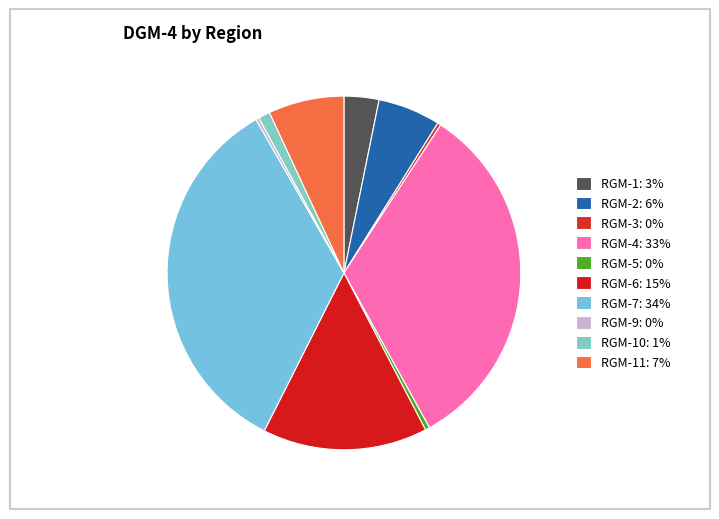

How many segments does this pie chart have?

10